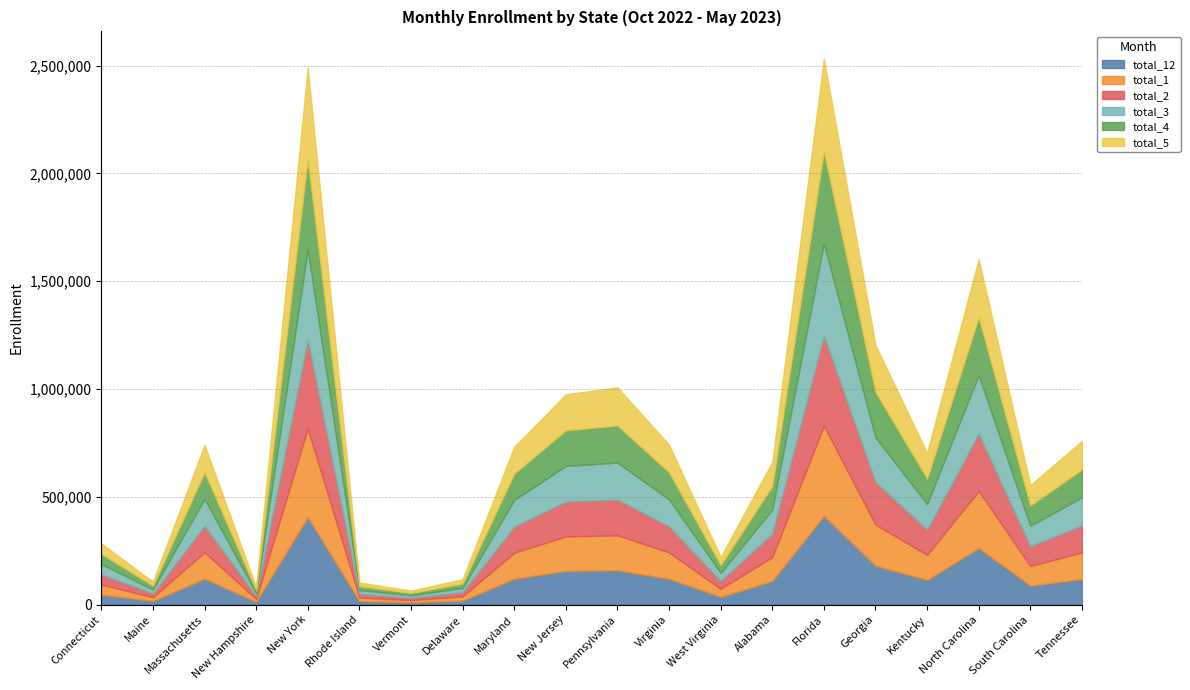

List the labels in order of total_5 value, smallest first.

Vermont, New Hampshire, Rhode Island, Maine, Delaware, West Virginia, Connecticut, South Carolina, Alabama, Kentucky, Maryland, Massachusetts, Virginia, Tennessee, New Jersey, Pennsylvania, Georgia, North Carolina, New York, Florida